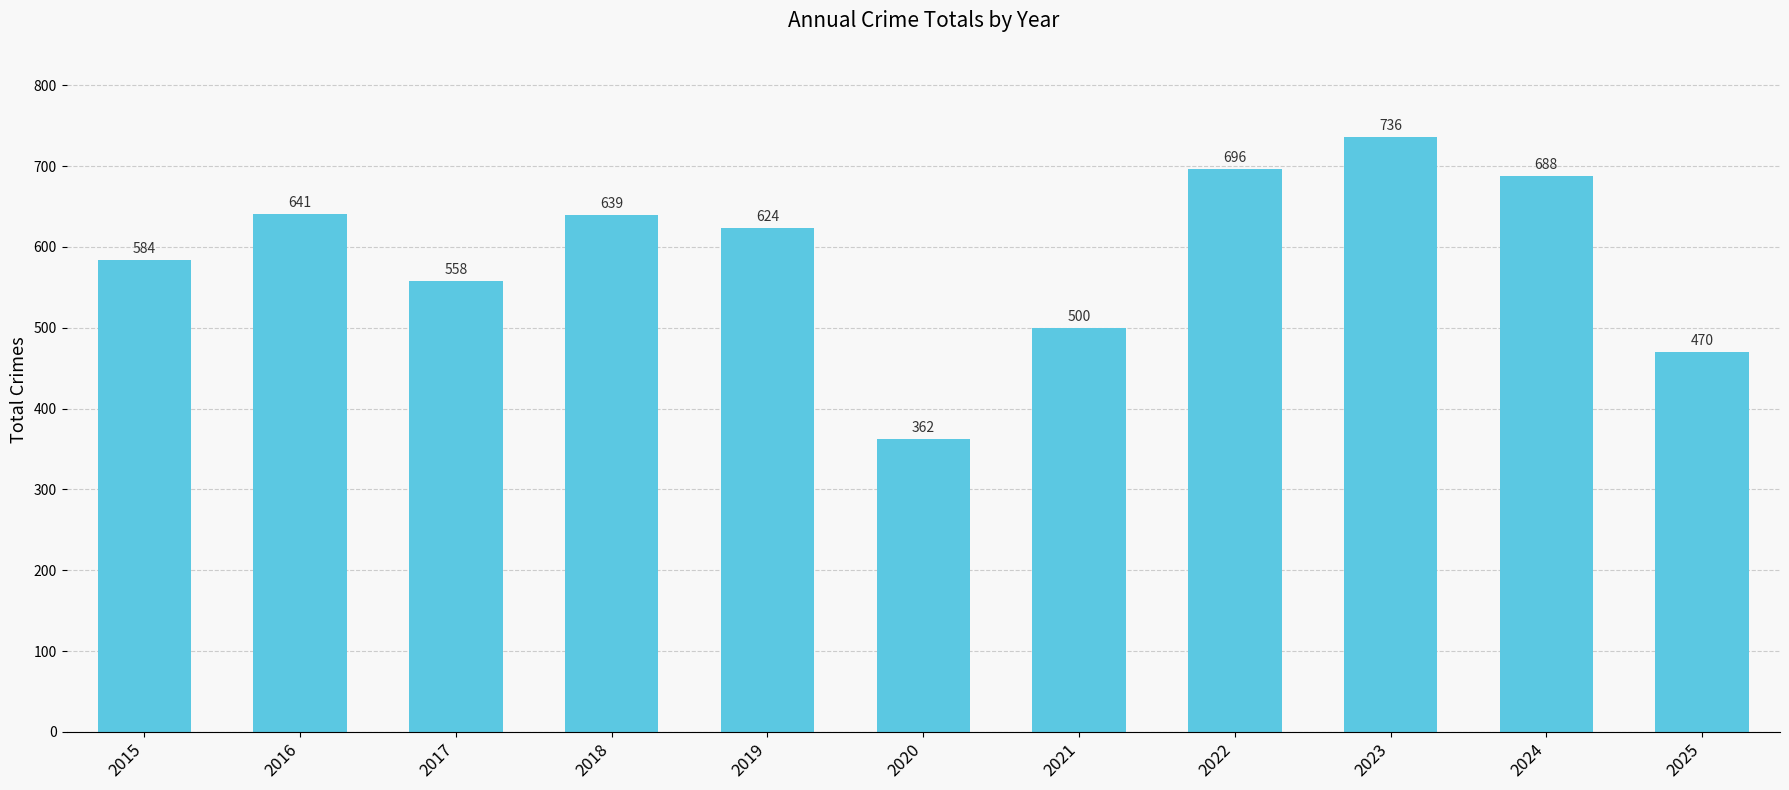

What value does the data have at 2019, to the nearest 50?

600